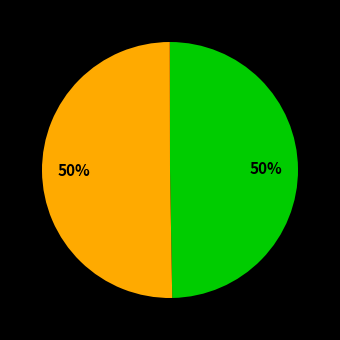

To the nearest percent, what is the difference between the largest and smallest slice percentages?

50%